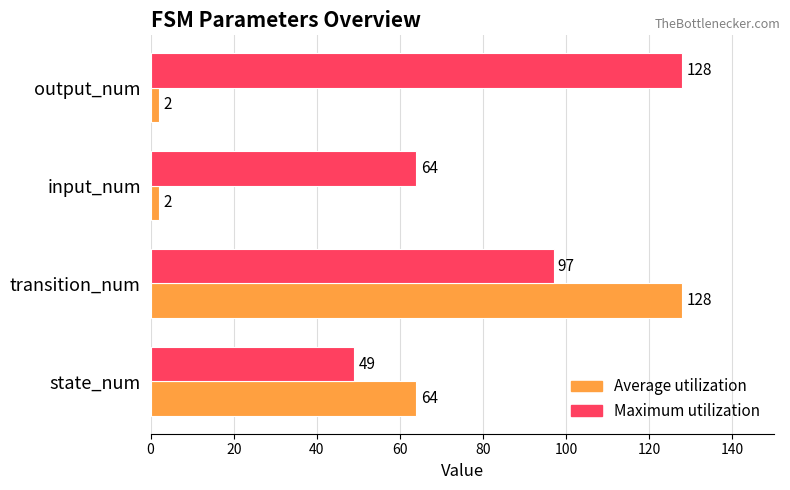

Which series has the largest total across all categories?

Maximum utilization